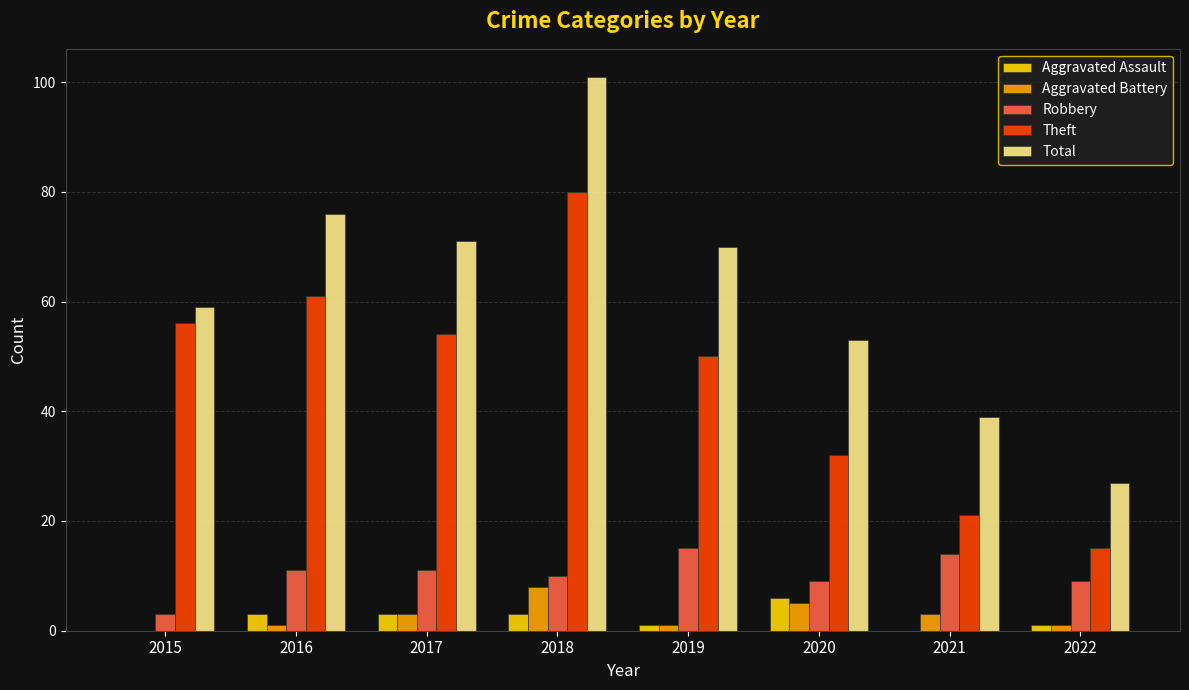

At which category is the sum across all series the highest?

2018